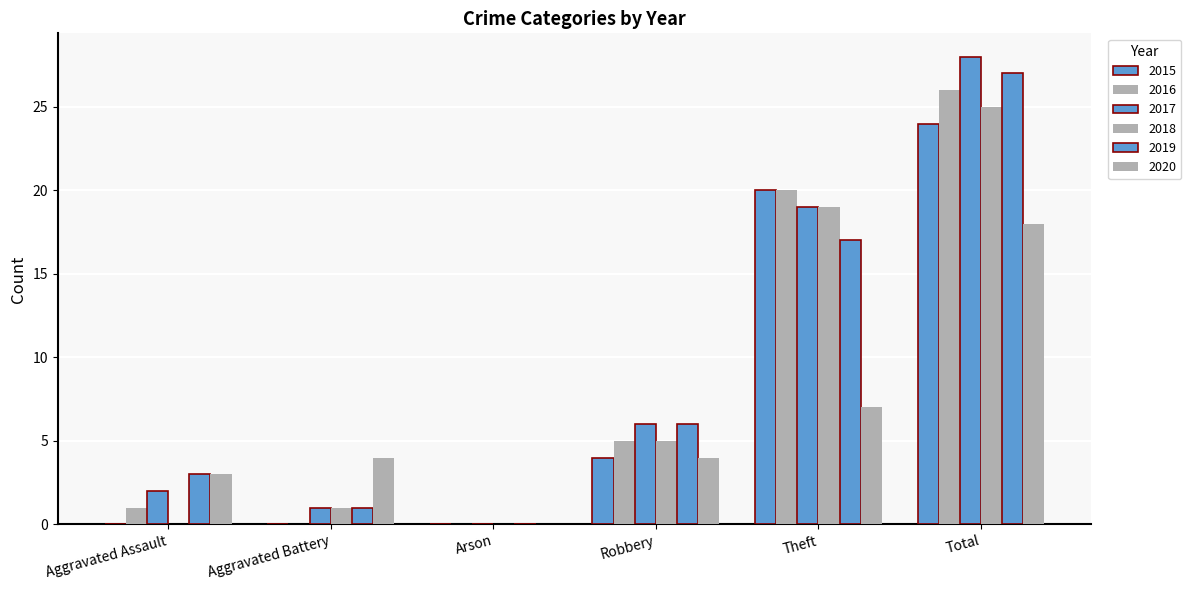

True or false: 2017 has a value of 6 at Robbery.

True